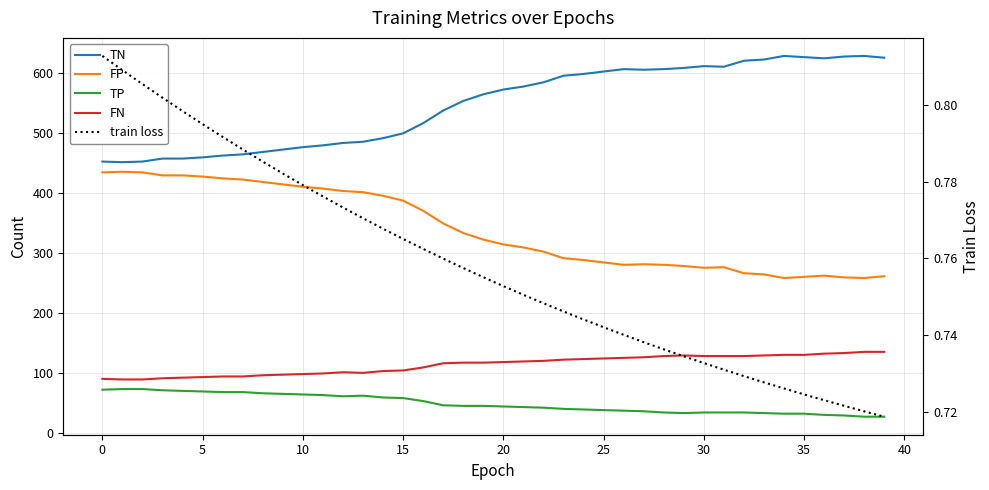

What is the total value across all series at 35?

1052.8